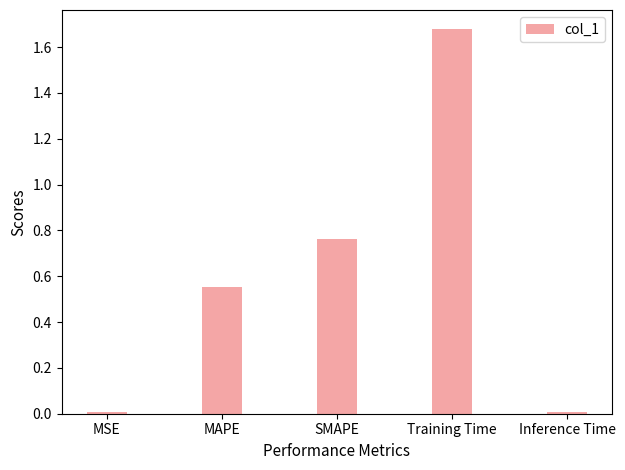

What is the label of the 4th bar from the right?

MAPE